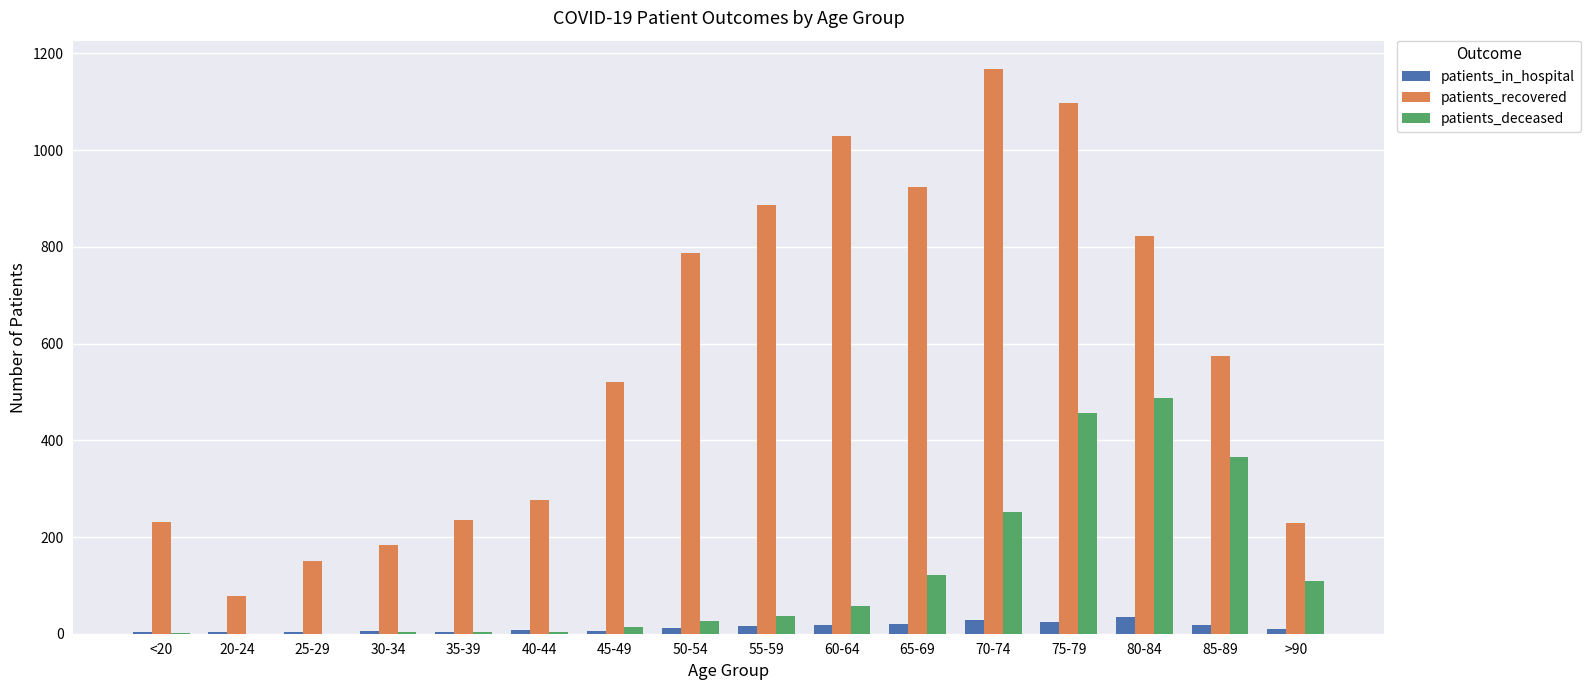

At which label does patients_recovered reach its peak?

70-74